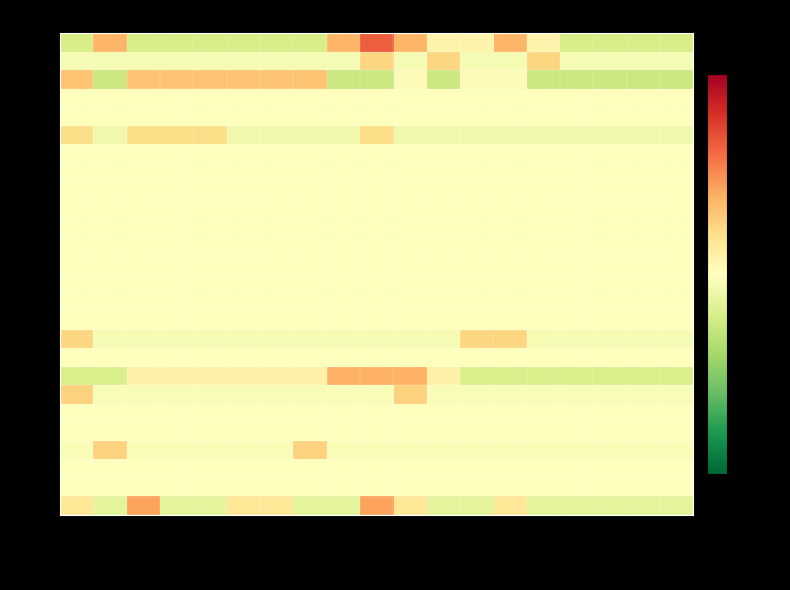

Which has a higher value, 2020-12 or 2021-05?

2020-12